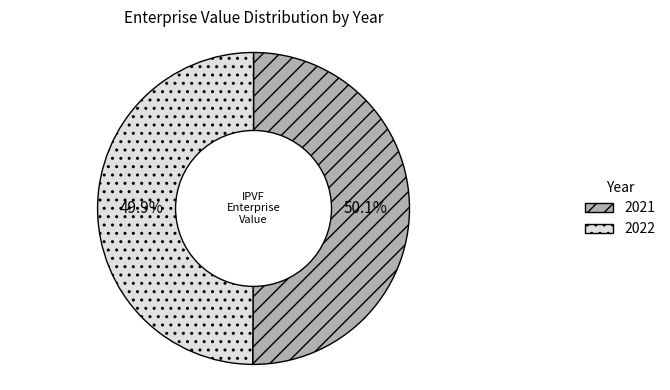

What portion of the pie excludes 2022?

50.1%